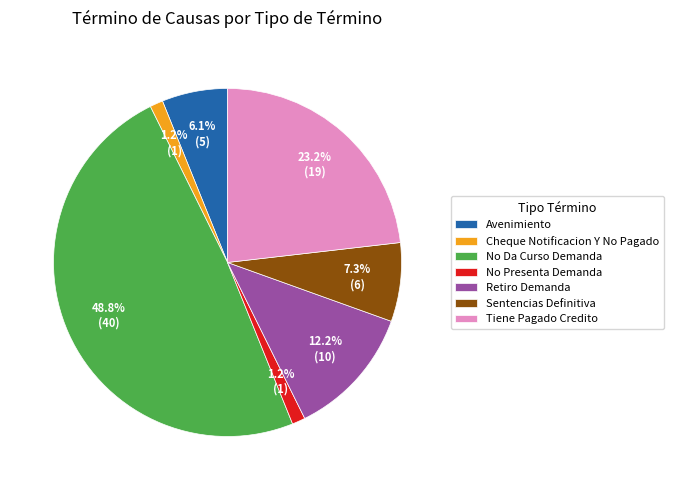

Count the number of slices in the pie.

7